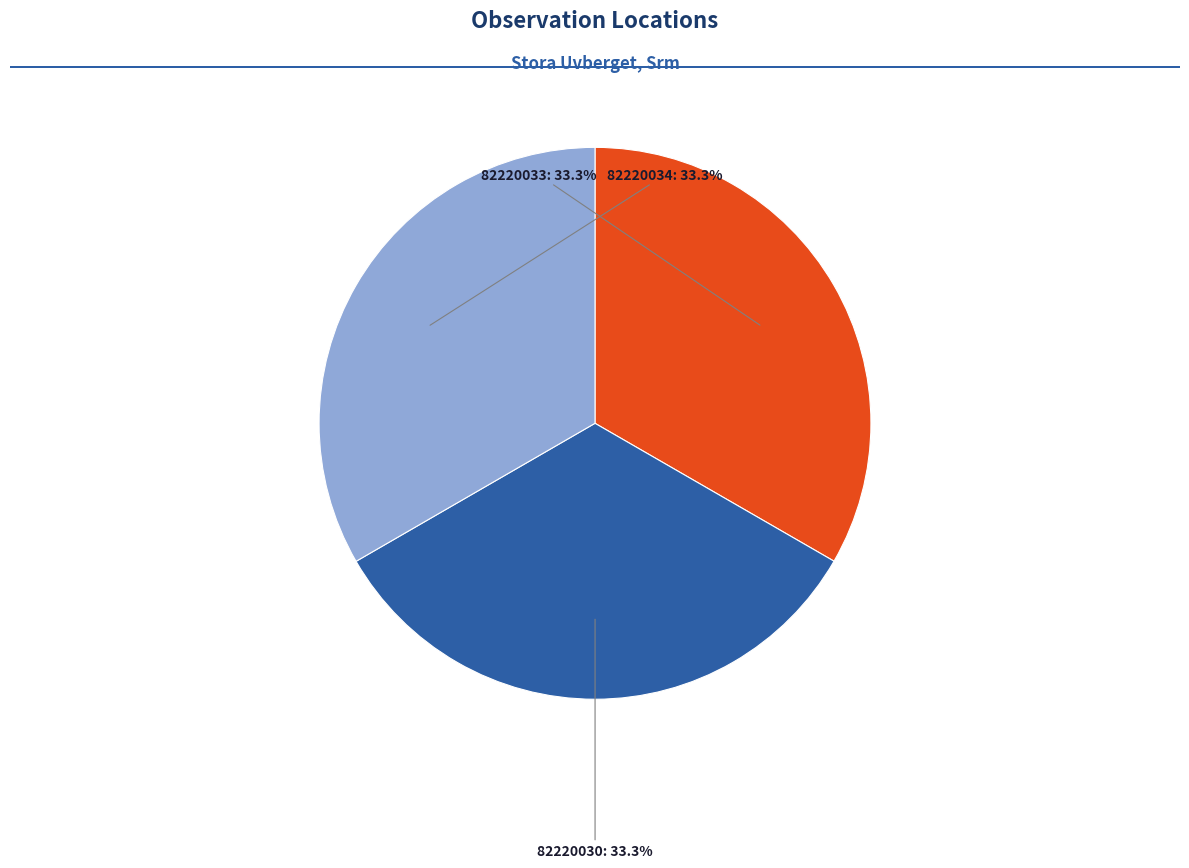

Is there a majority slice in this chart?

No